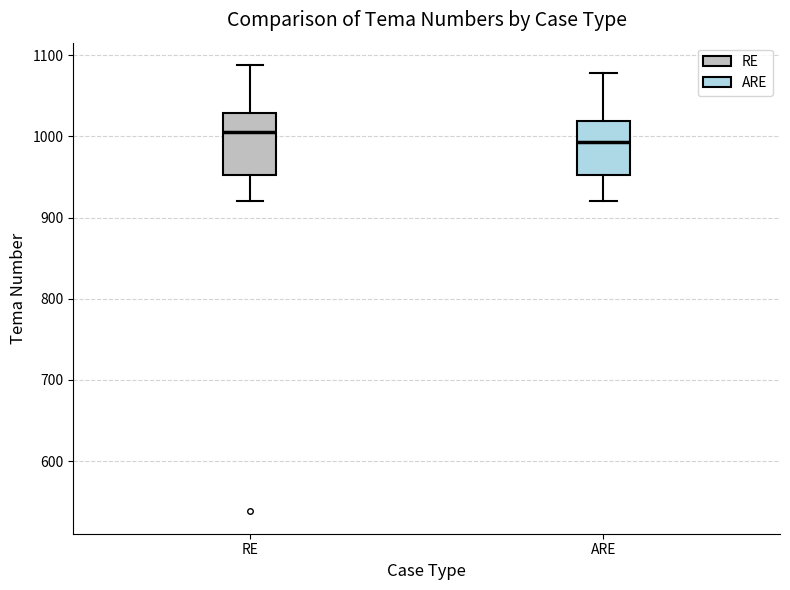

Which box's median line is the highest?

RE